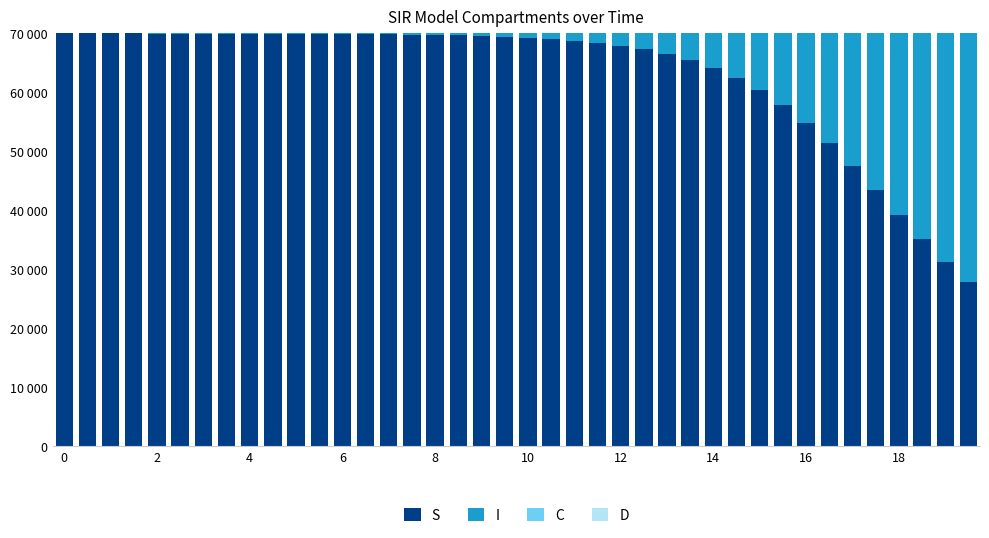

What is the value of the I bar at the 1st from the left?

14.0